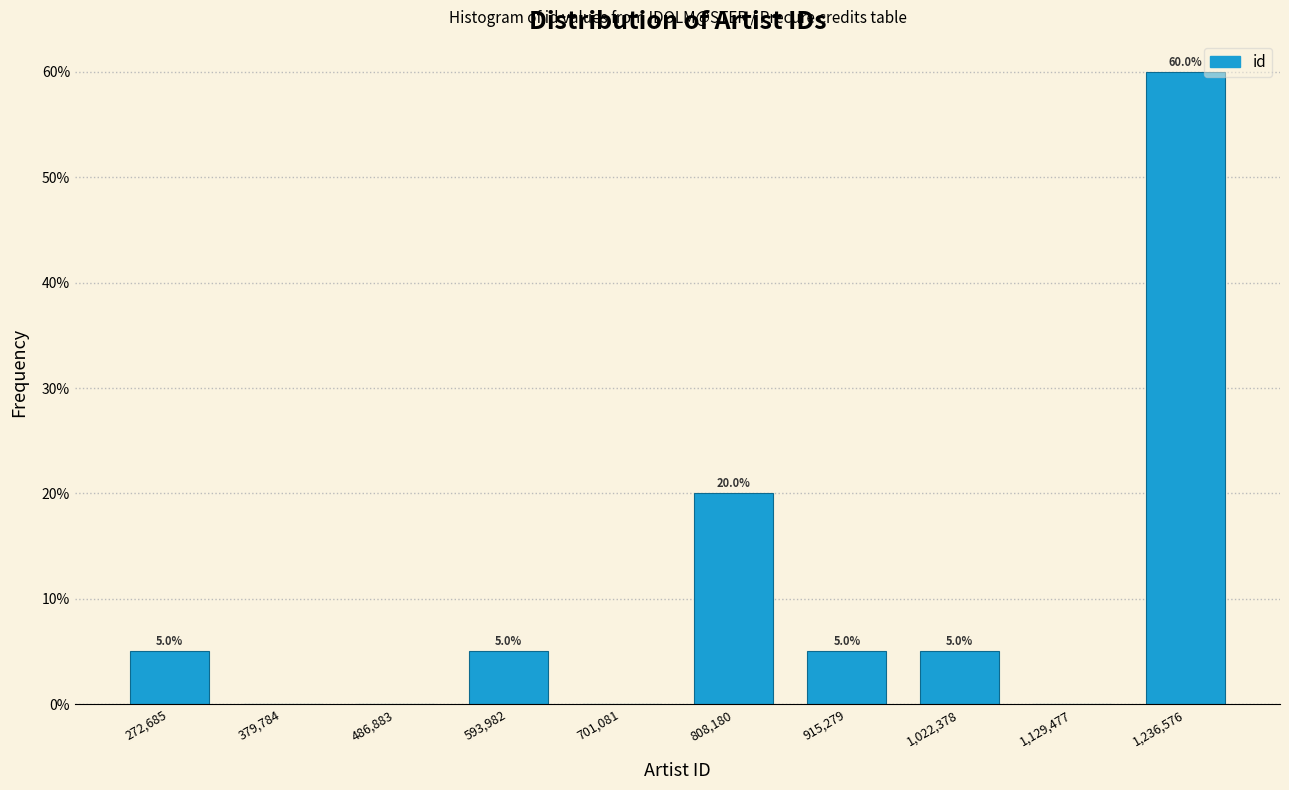

Which range on the x-axis has the tallest bar?

1180000 to 1300000